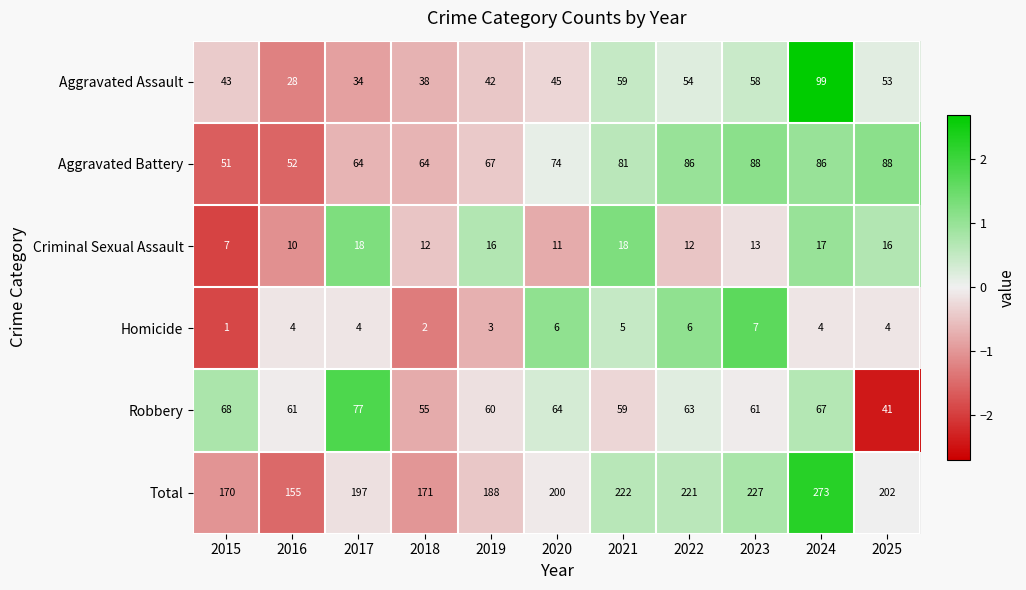

At which category is the sum across all series the highest?

2024